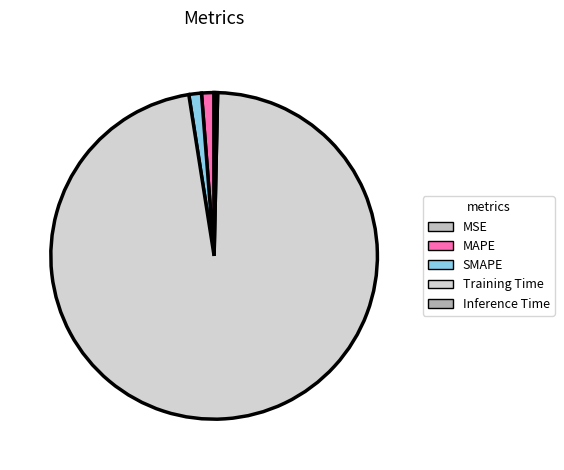

Is the sum of Training Time and SMAPE greater than half?

Yes